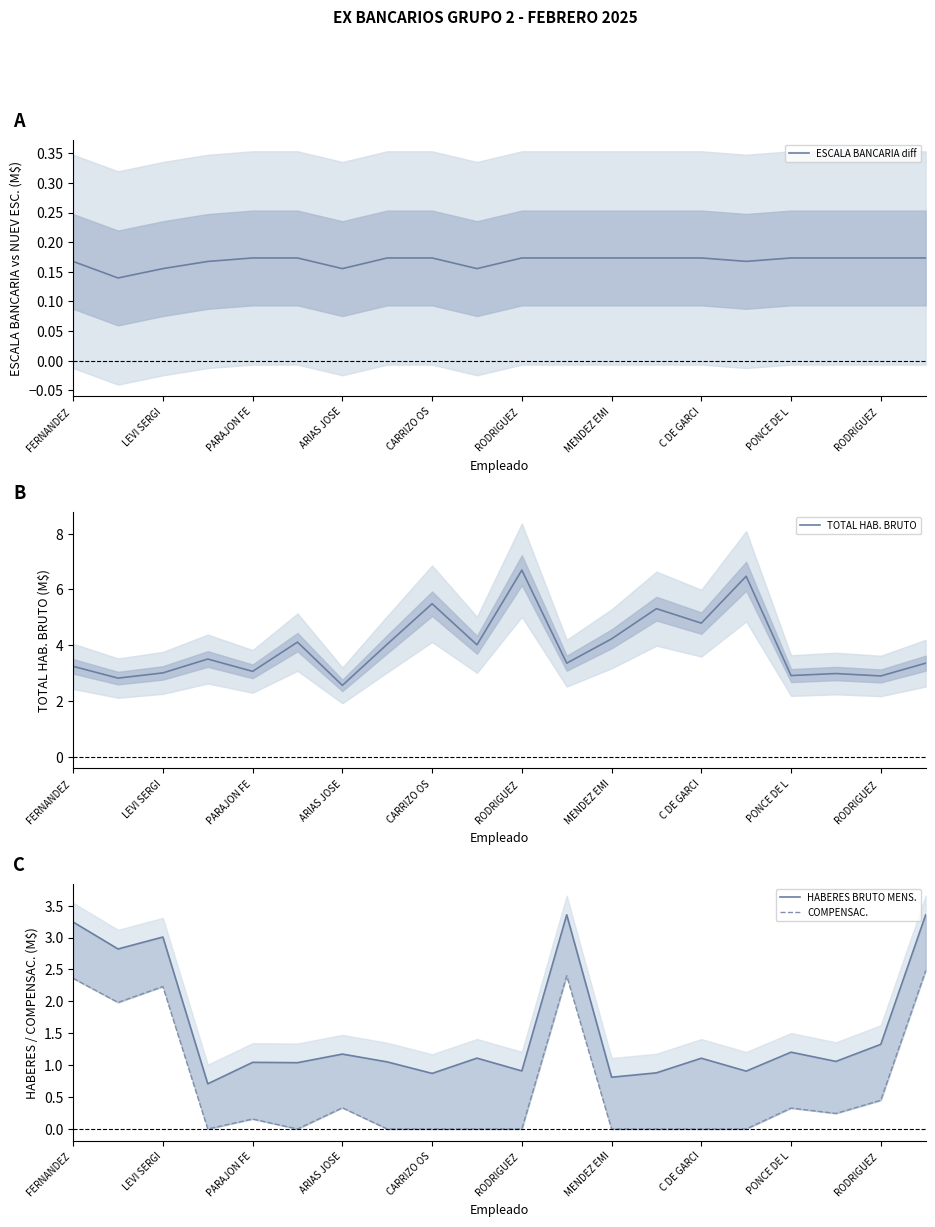

What is the minimum value for TOTAL HAB. BRUTO?

2.6